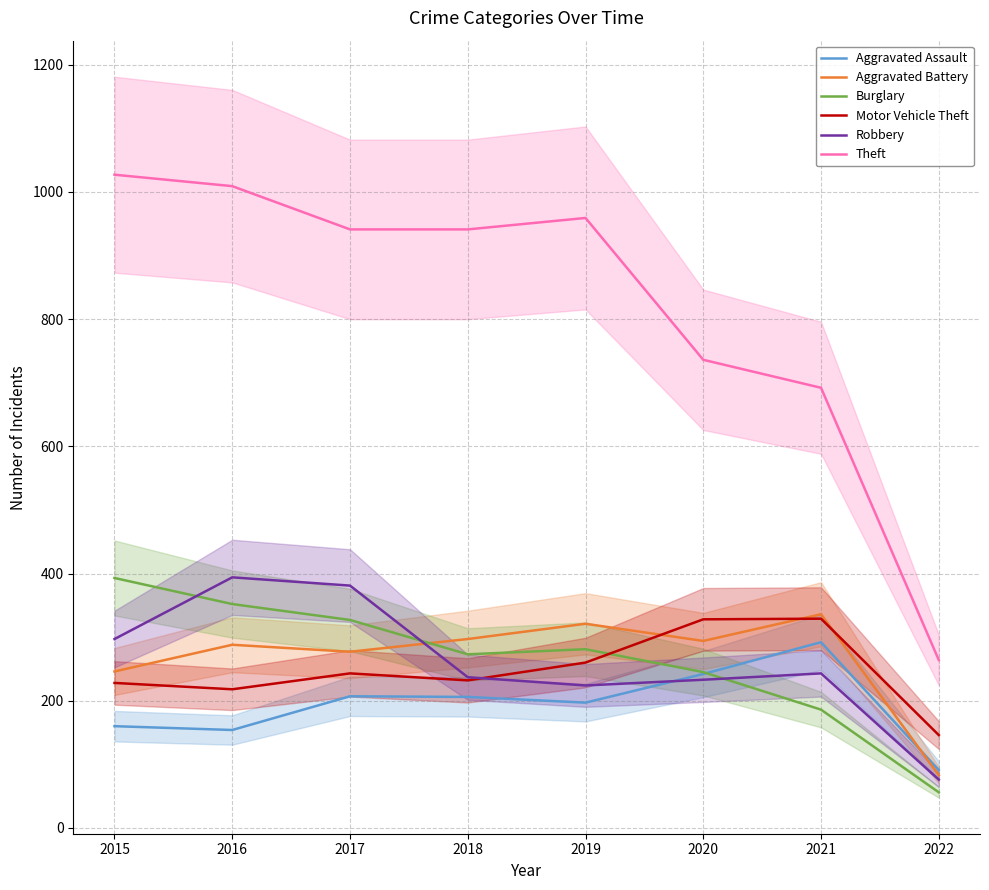

True or false: Robbery has a value of 385 at 2020.

False